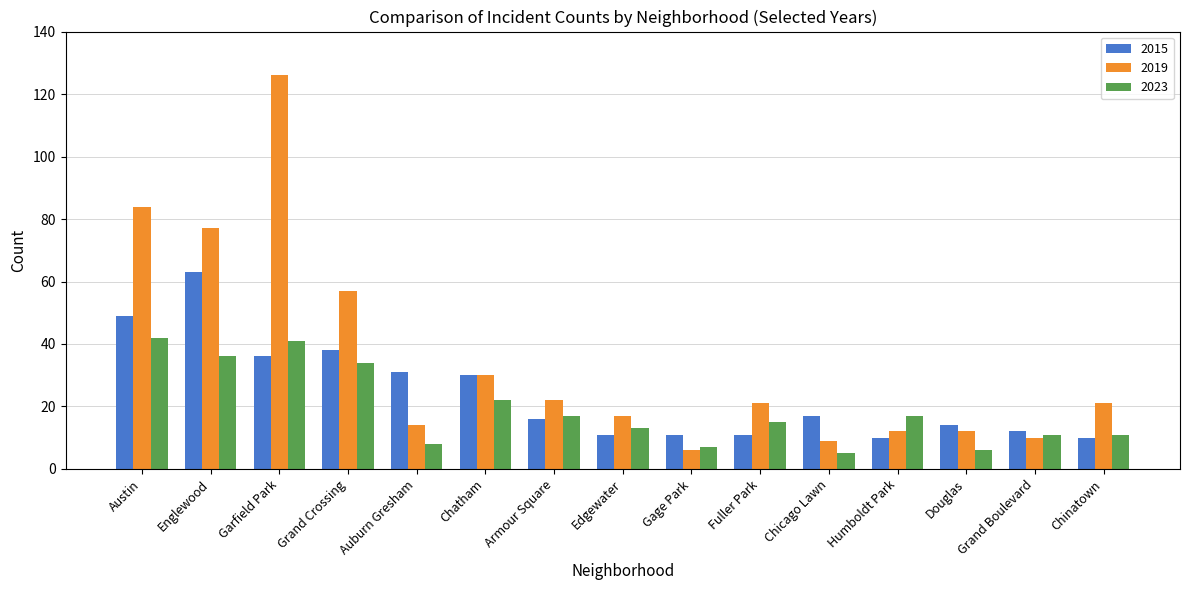

At how many categories does at least one series exceed 66?

3